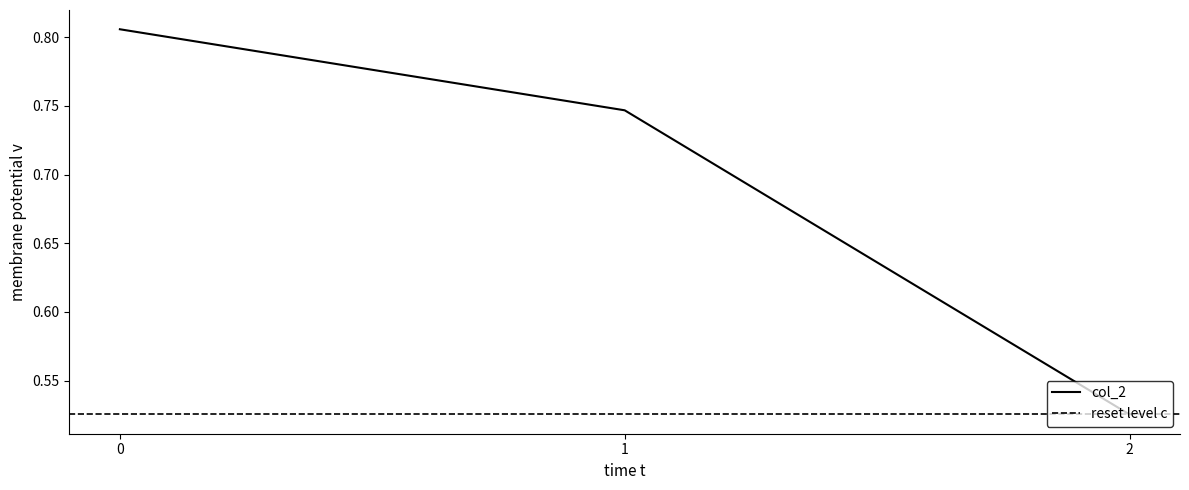

What is the sum of all values?

2.1